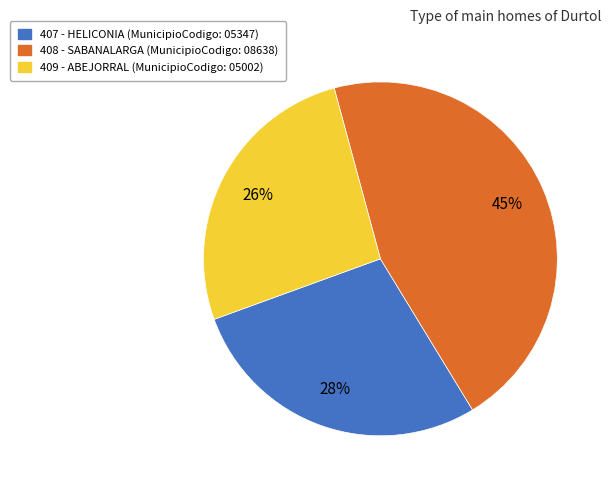

To the nearest percent, what is the difference between the 407 - HELICONIA and 409 - ABEJORRAL slice percentages?

2%